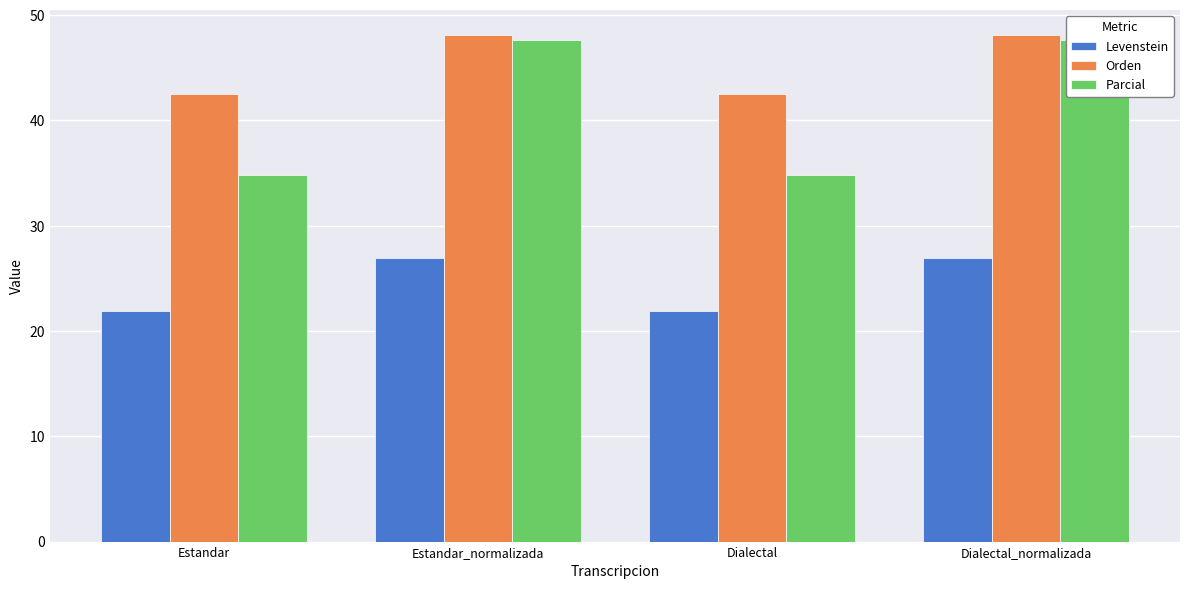

At which category is the sum across all series the highest?

Estandar_normalizada